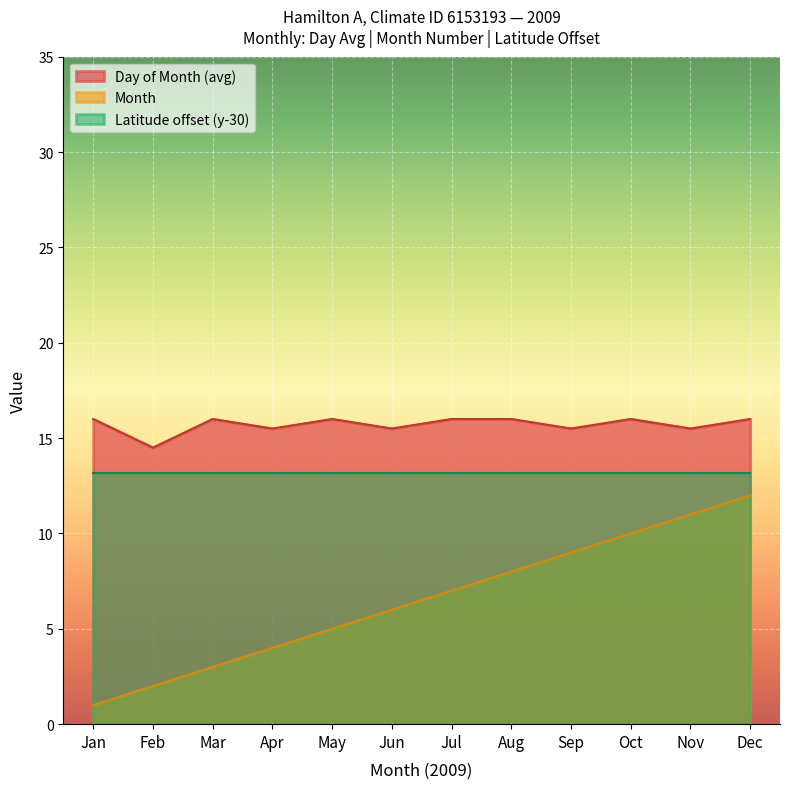

What is the total value across all series at Aug?

37.2